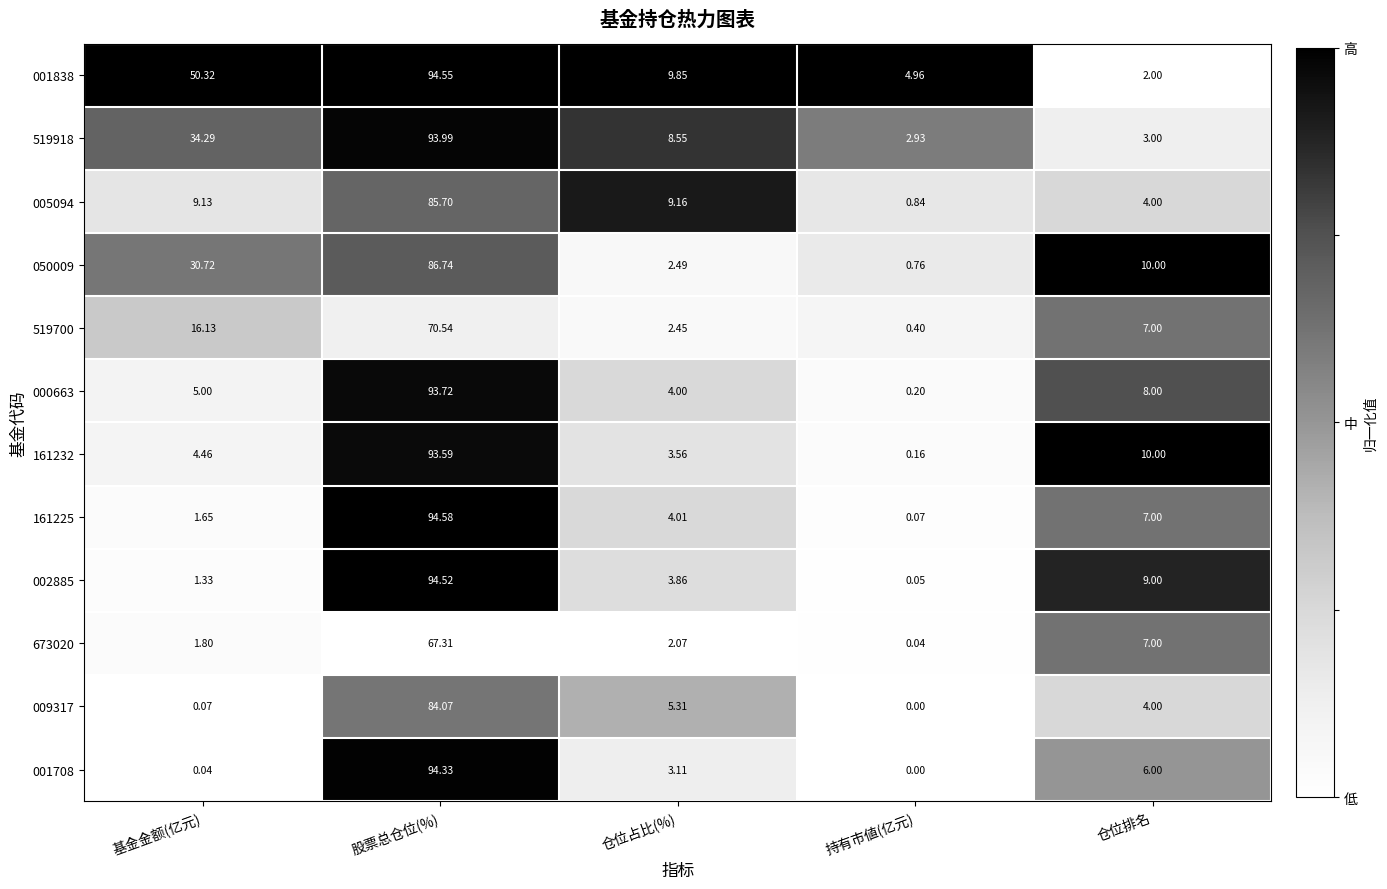

Which series has the largest range (max minus min)?

161225